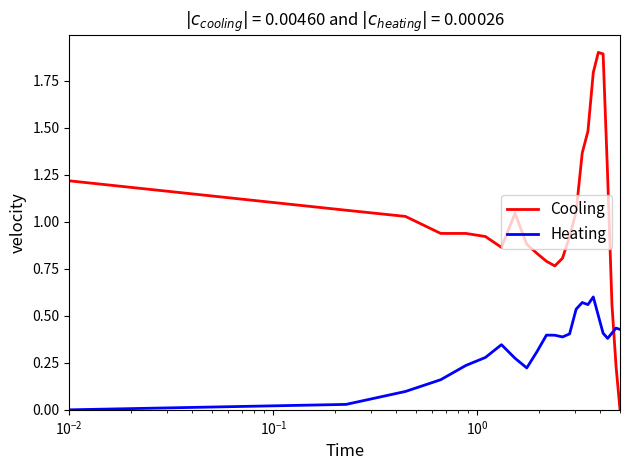

What is the greatest value displayed?

1.9